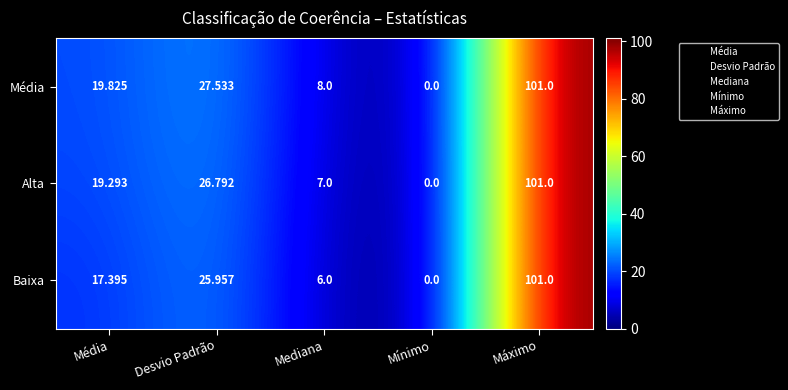

Where is Alta nearest to the value 50?

Desvio Padrão